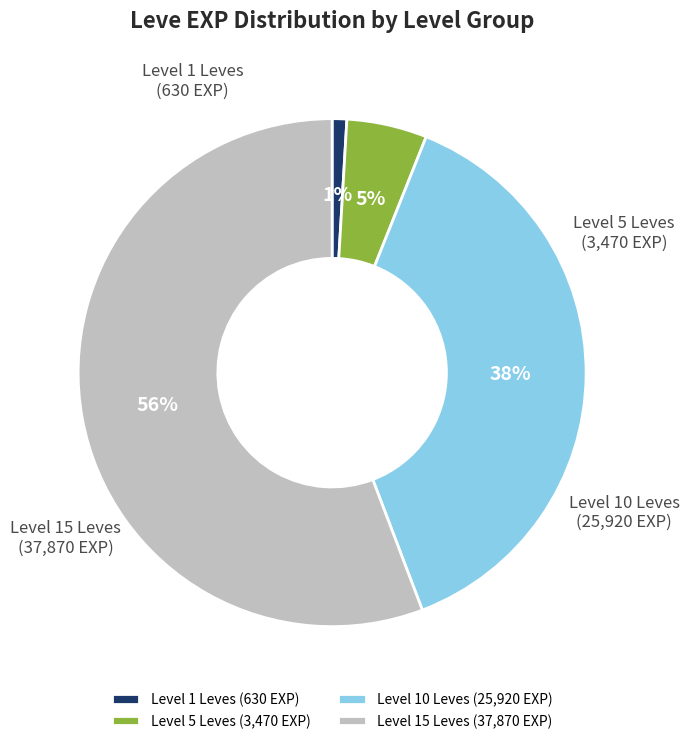

How many segments does this pie chart have?

4